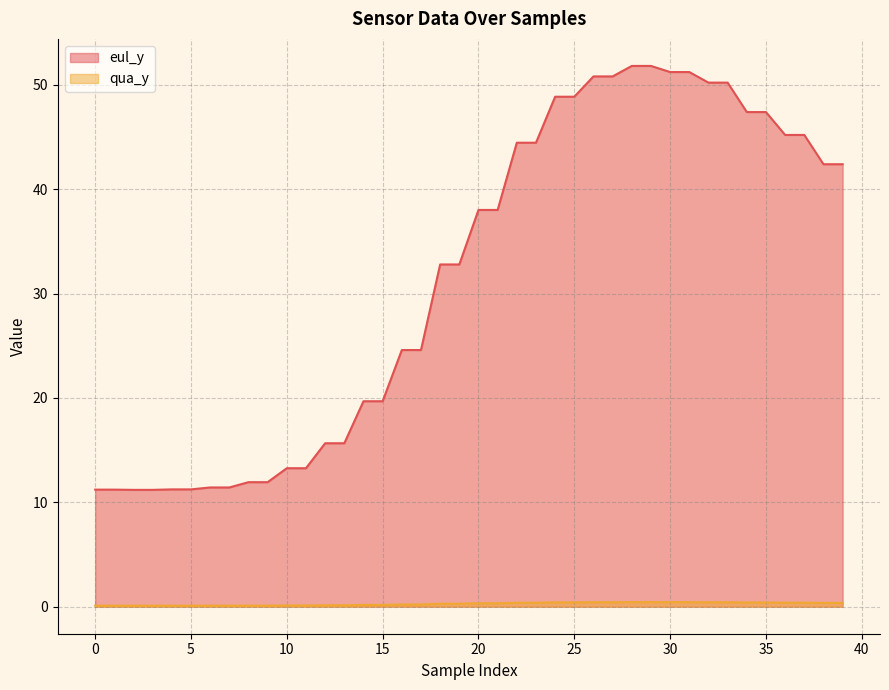

Where is qua_y nearest to the value 0?

2